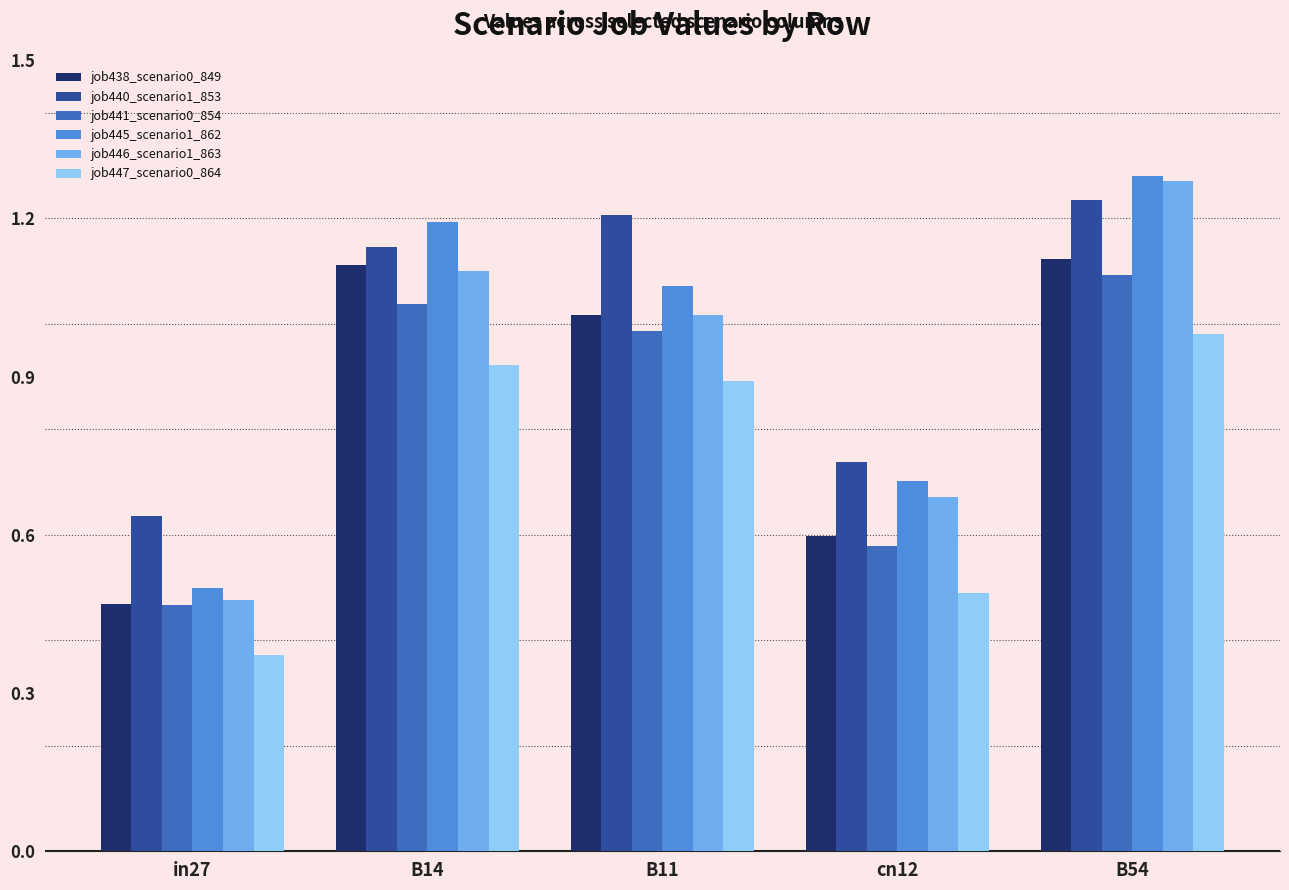

At which label is job441_scenario0_854 closest to 0?

in27